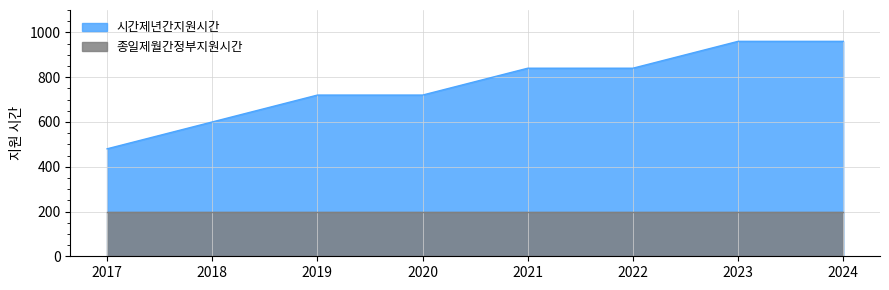

What is the smallest value displayed?

200